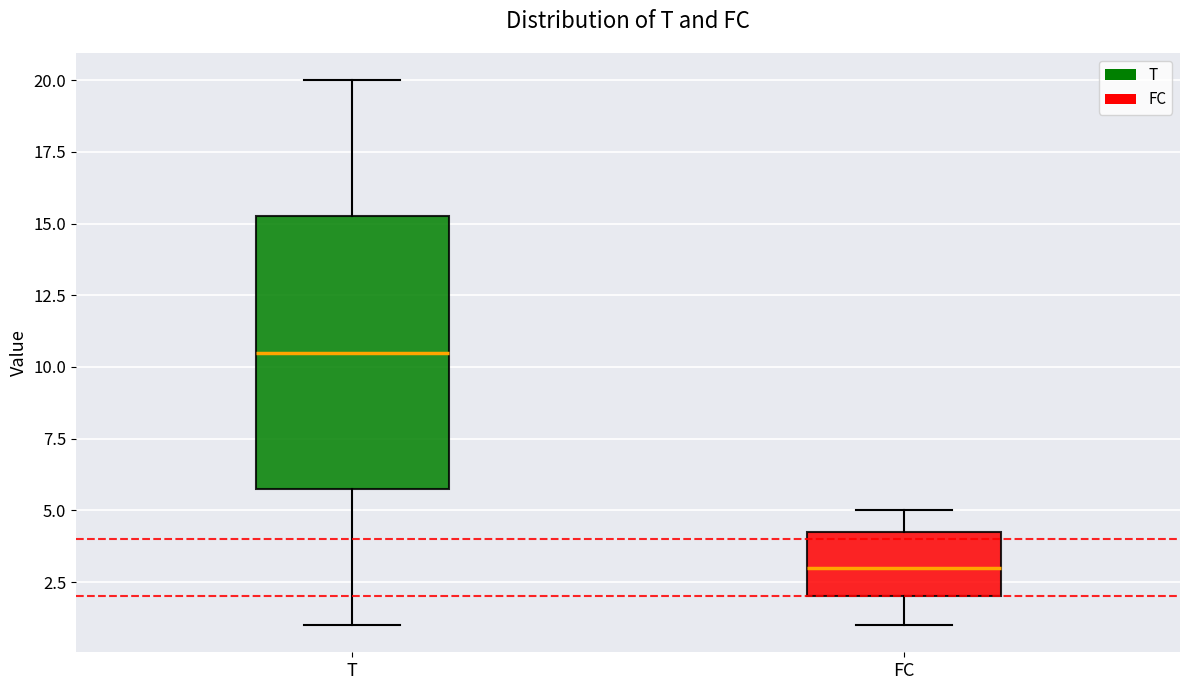

Which box's median line is the highest?

T